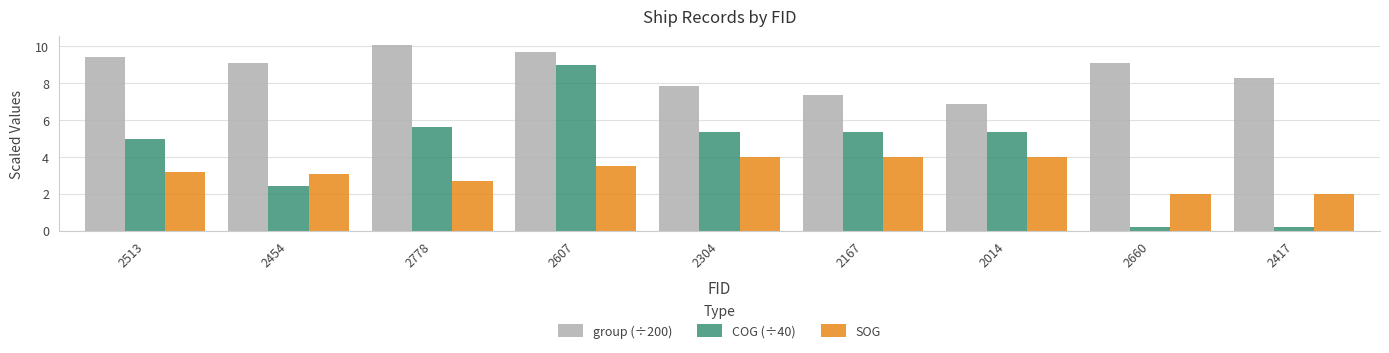

List the series in order of their overall mean, highest first.

group (÷200), COG (÷40), SOG